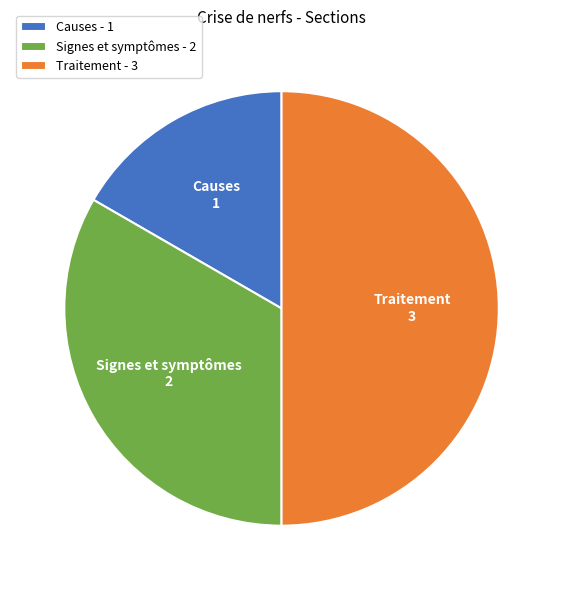

Is Signes et symptômes - 2 the majority of the pie?

No